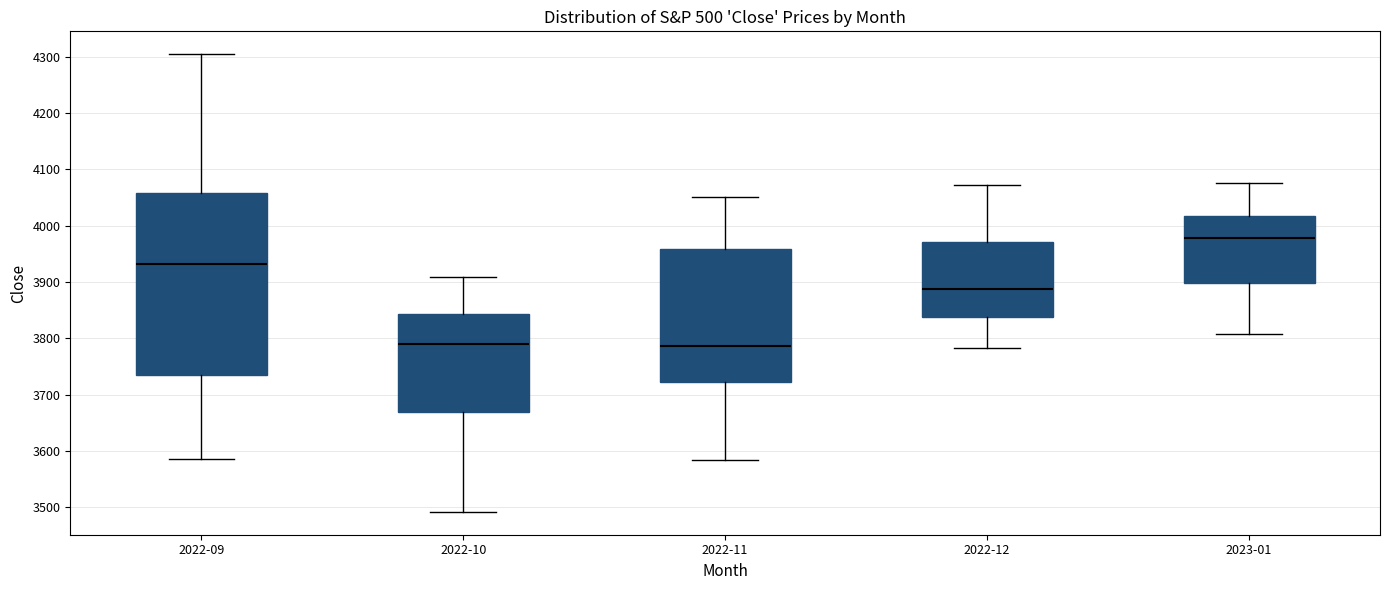

Reading left to right, transcribe this box plot: for each box, give where its median line is, the range the box spans, and where its two whiskers end, as read against the y-axis. The values are not printed on the chart, so give them approximately, as read against the axis.

2022-09: median 3930, box 3730 to 4060, whiskers 3590 to 4300
2022-10: median 3790, box 3670 to 3840, whiskers 3490 to 3910
2022-11: median 3790, box 3720 to 3960, whiskers 3580 to 4050
2022-12: median 3890, box 3840 to 3970, whiskers 3780 to 4070
2023-01: median 3980, box 3900 to 4020, whiskers 3810 to 4080